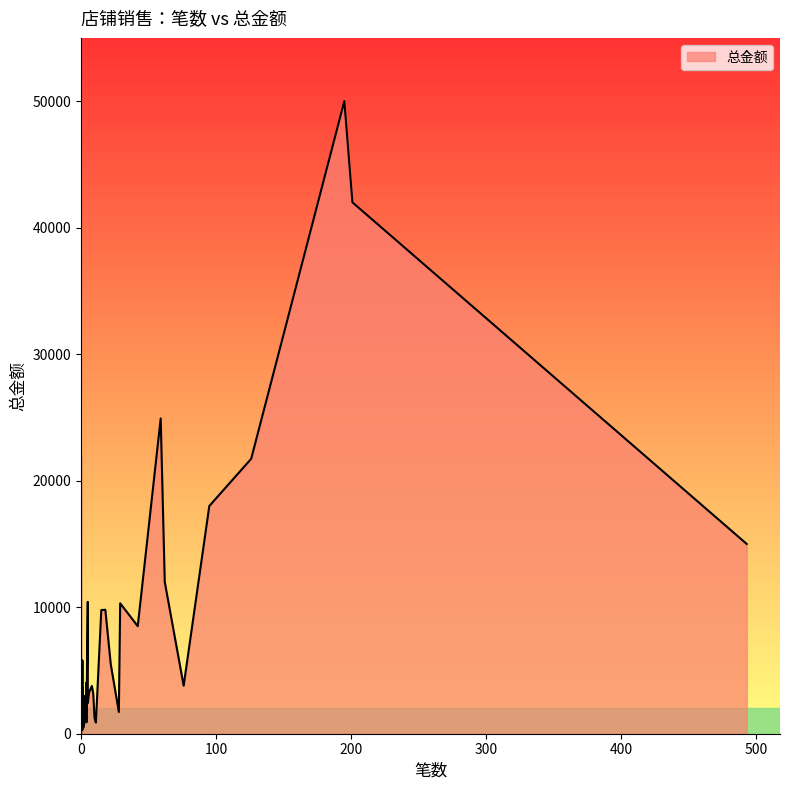

The chart shows a value of 1990.3 at 阿迪达斯三叶草. True or false?

False